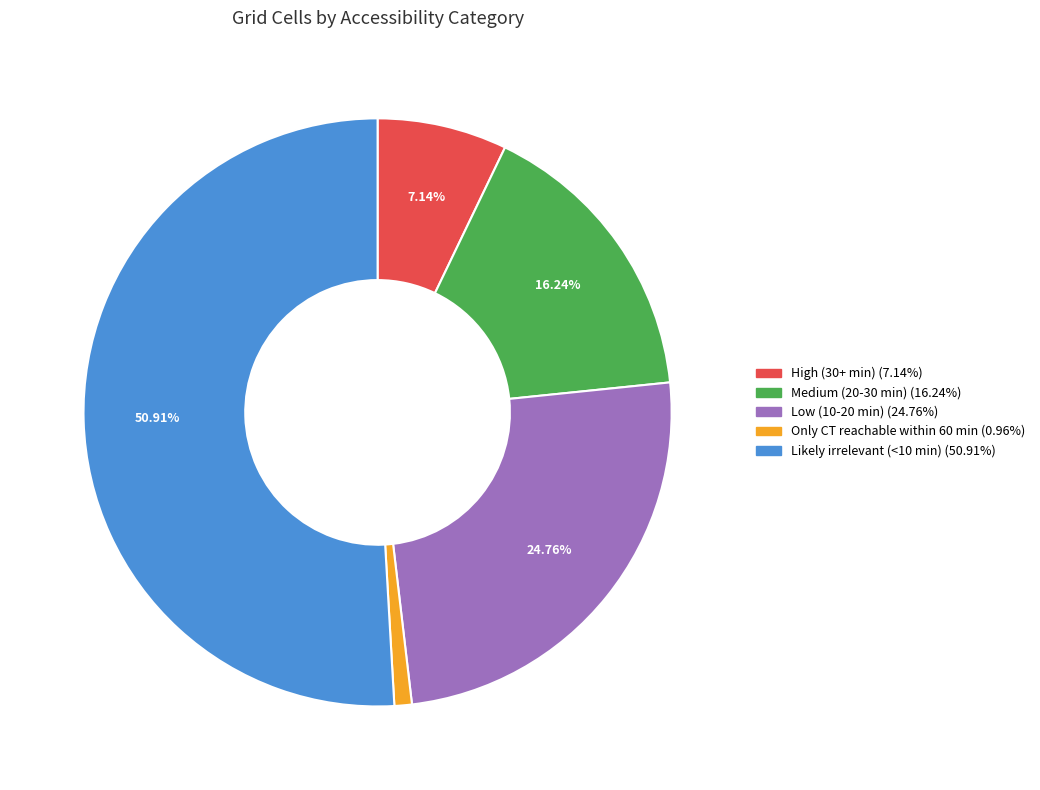

Which has a higher value, Likely irrelevant (<10 min) or High (30+ min)?

Likely irrelevant (<10 min)